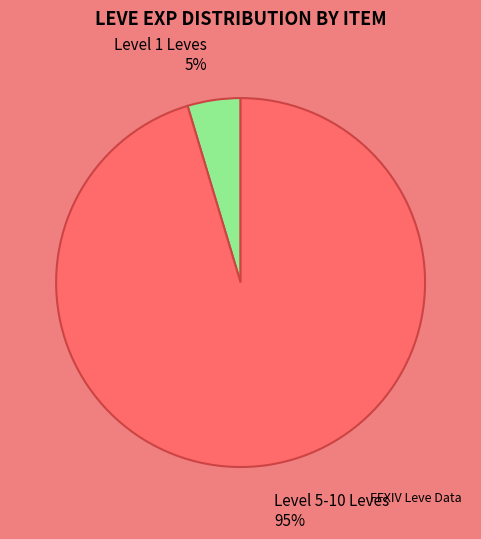

To the nearest percent, what is the average slice percentage?

50%